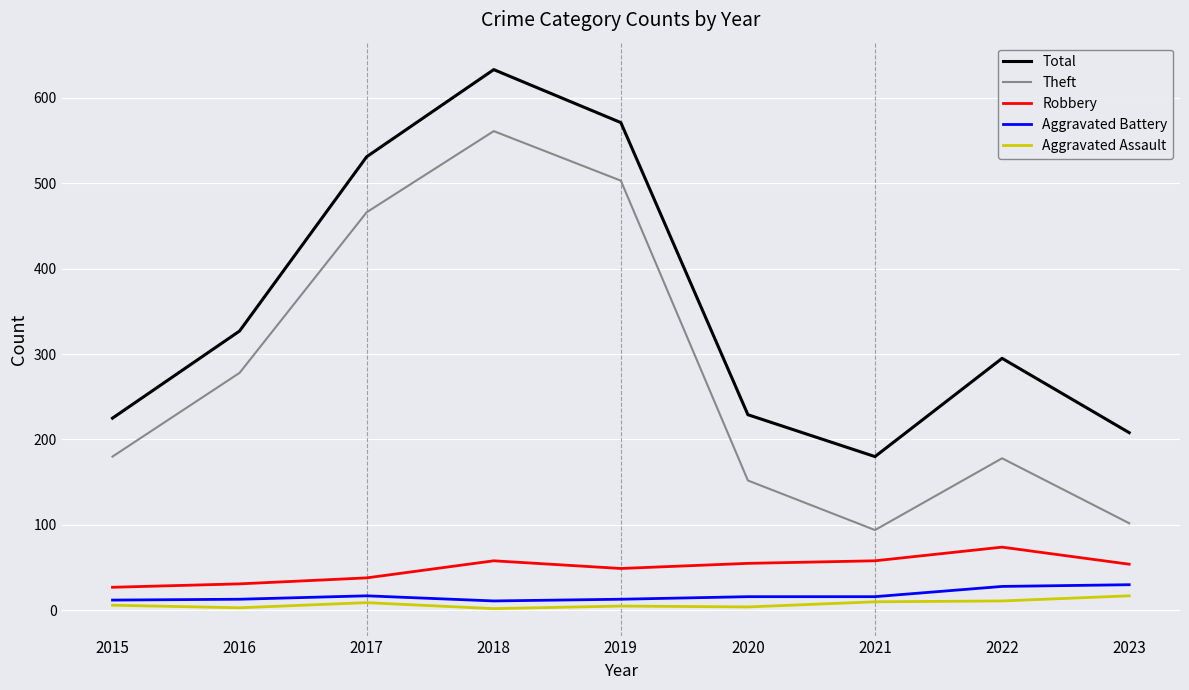

True or false: Aggravated Assault and Total cross at least once.

False